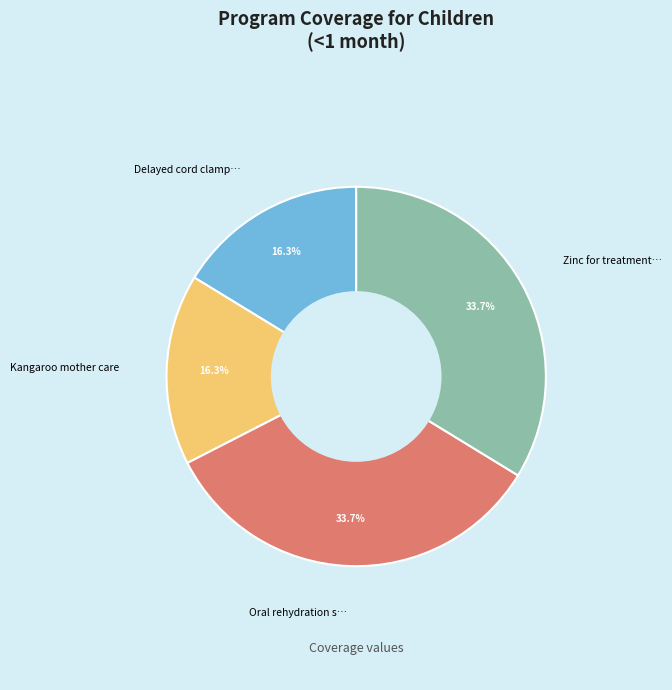

Is there any slice that represents more than half of the pie?

No